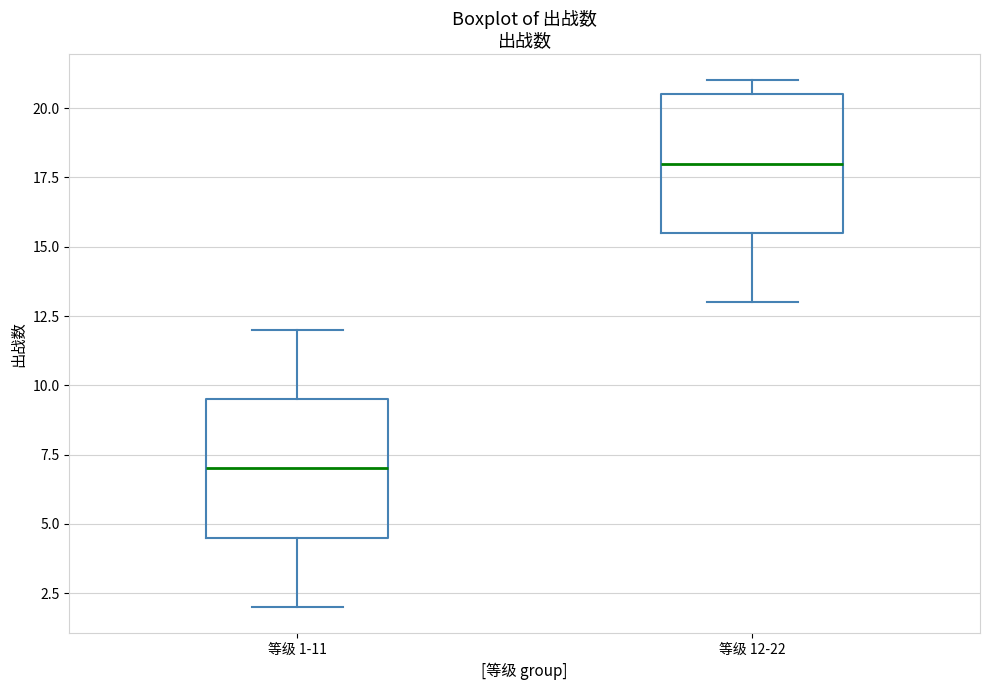

Reading left to right, read every box against the y-axis: the position of its median line, the range the box covers, and the ends of its whiskers. The values are not printed on the chart, so give them approximately, as read against the axis.

等级 1-11: median 7.0, box 4.5 to 9.5, whiskers 2.0 to 12.0
等级 12-22: median 18.0, box 15.5 to 20.5, whiskers 13.0 to 21.0